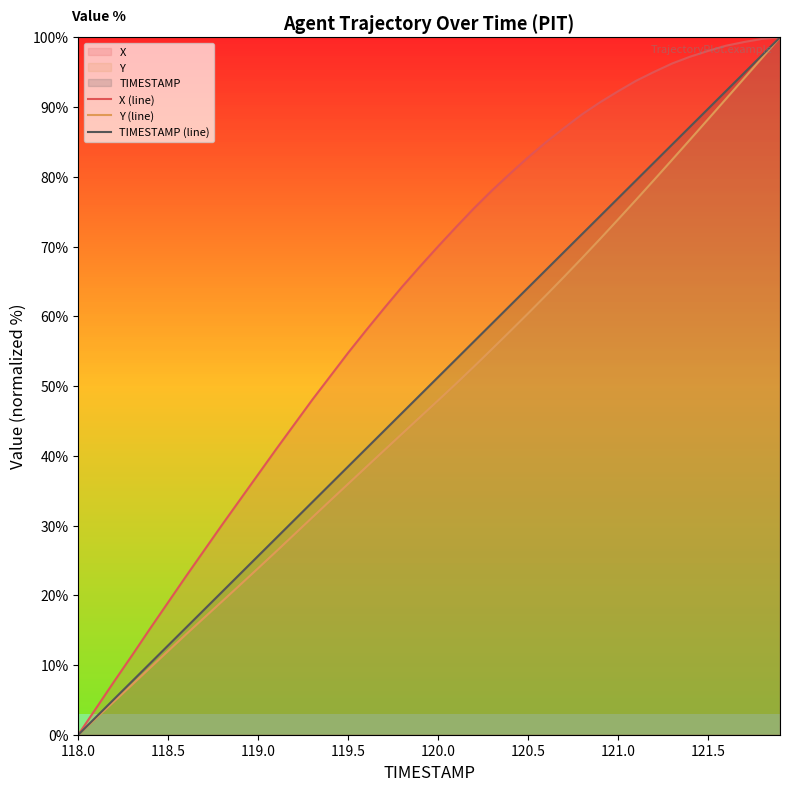

How many series are shown in this chart?

3